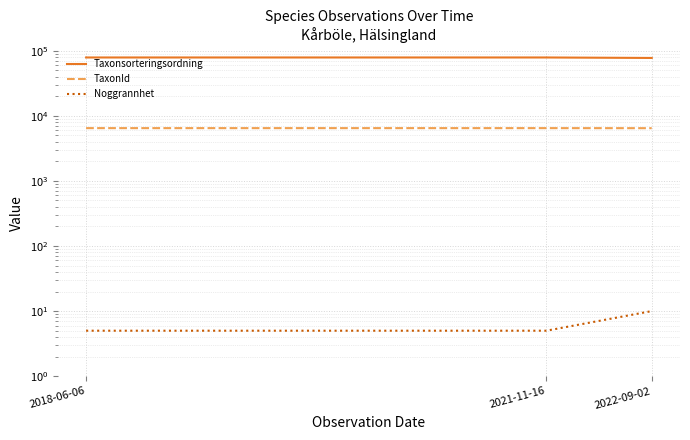

Reading right to left, list all the values displayed in this chart.

Taxonsorteringsordning: 77258	78569	78569
TaxonId: 6446	6458	6458
Noggrannhet: 10	5	5